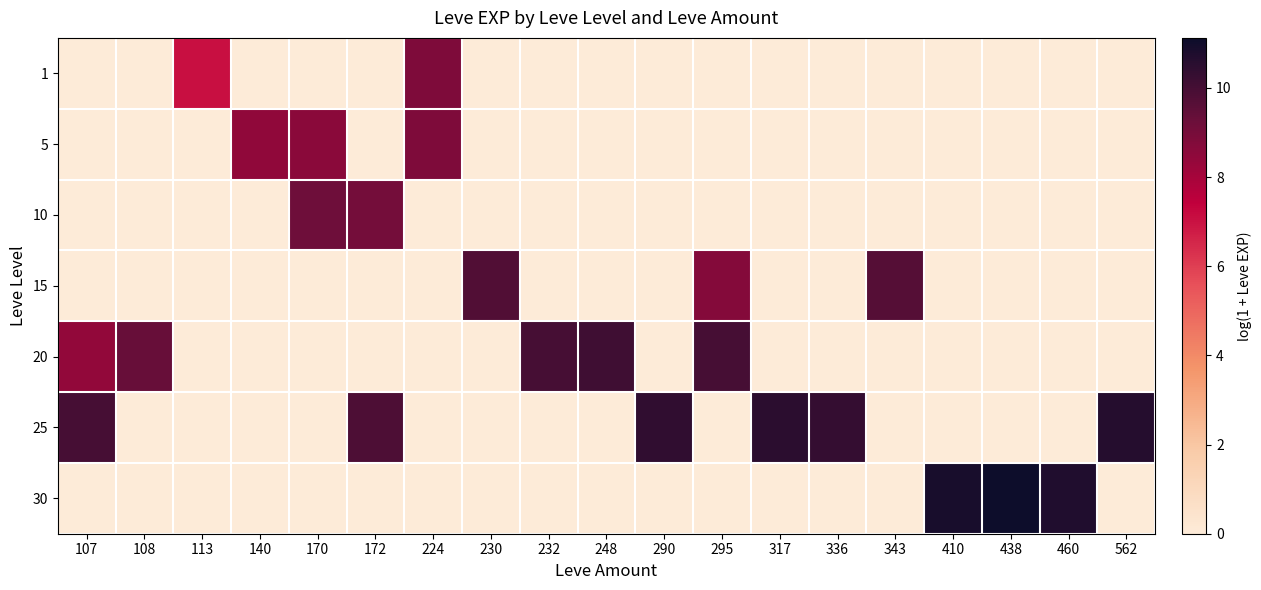

Rank the series by their maximum value, from highest to lowest.

30, 25, 20, 15, 10, 1, 5